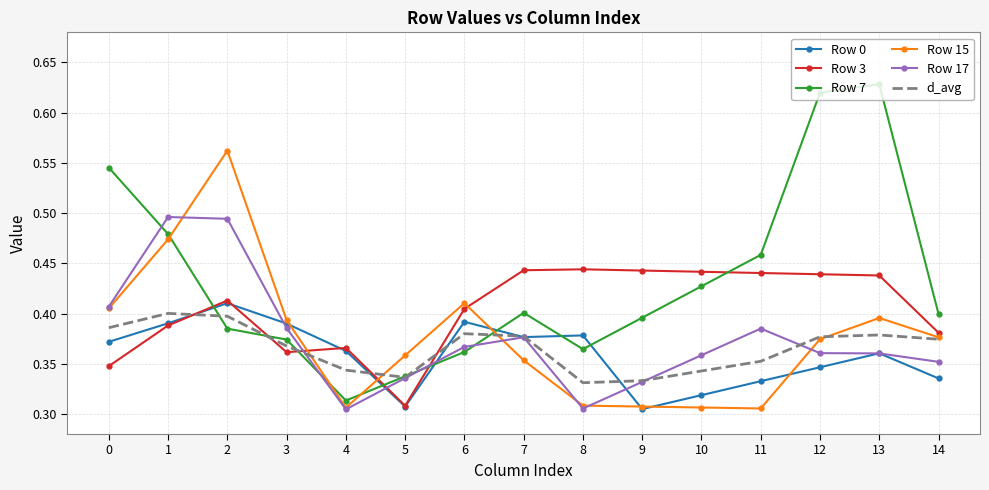

Where do Row 17 and Row 0 first cross each other?

2 and 3